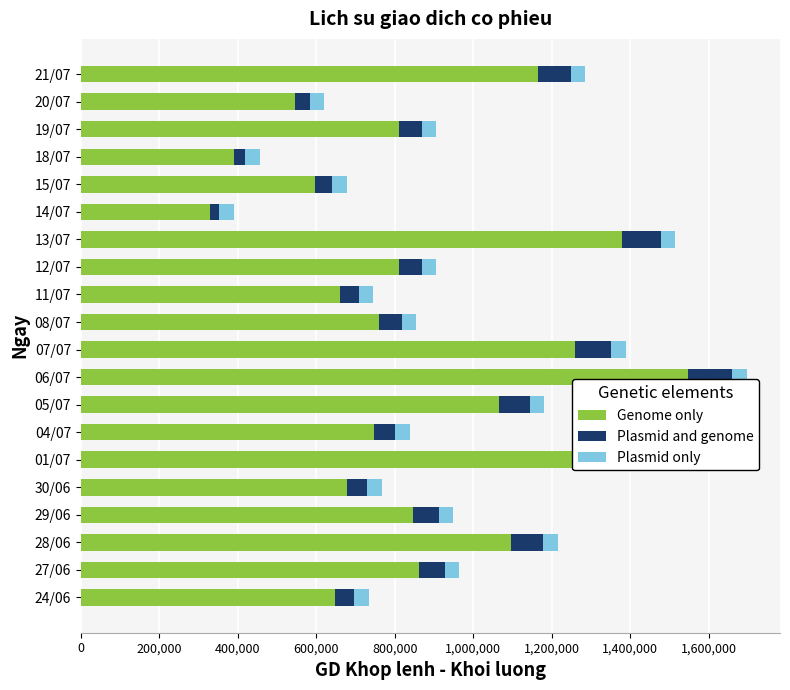

At which category is the sum across all series the highest?

06/07